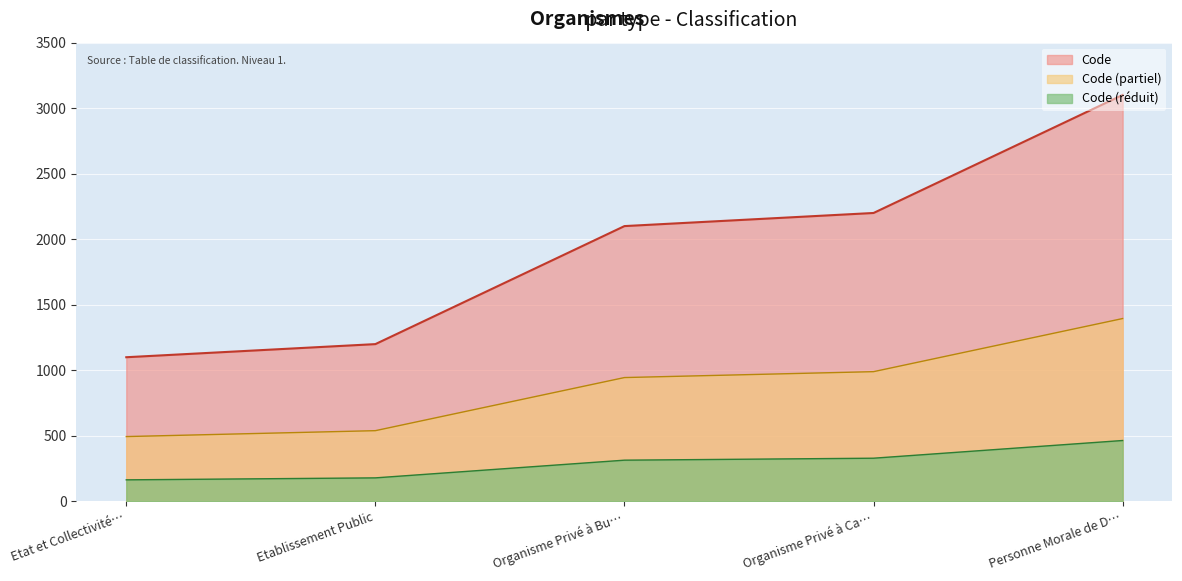

What is the difference between the maximum and minimum values?

2000